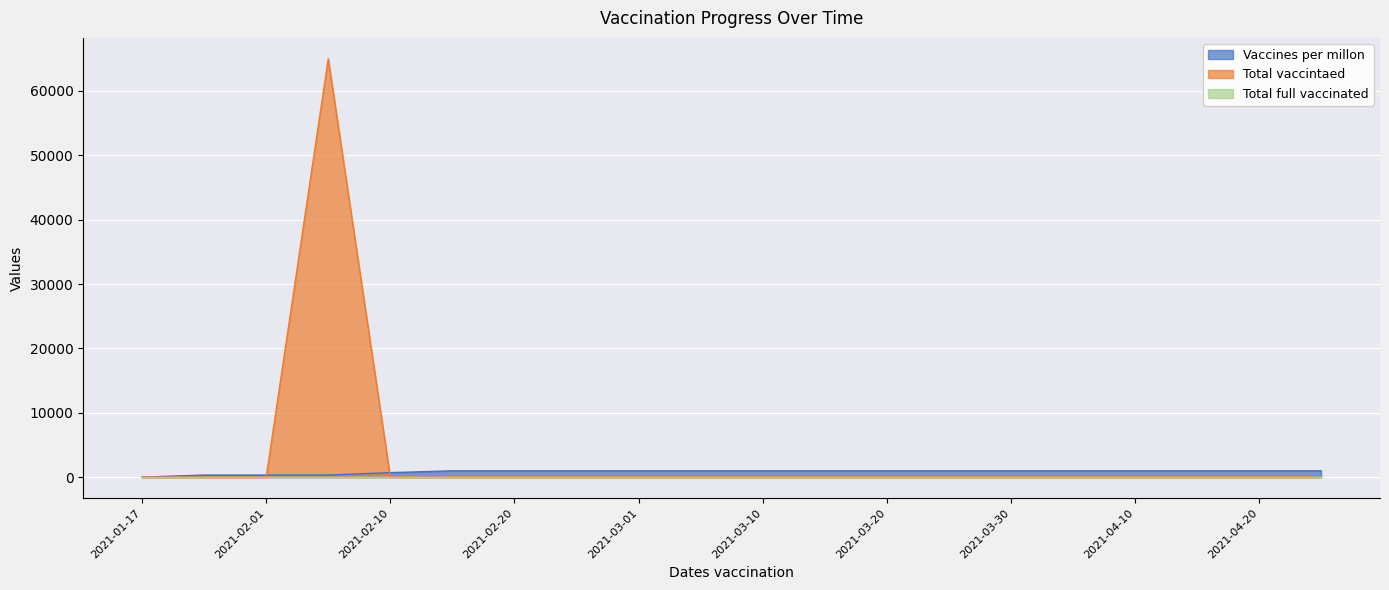

What is the maximum value for Total vaccintaed?

65000